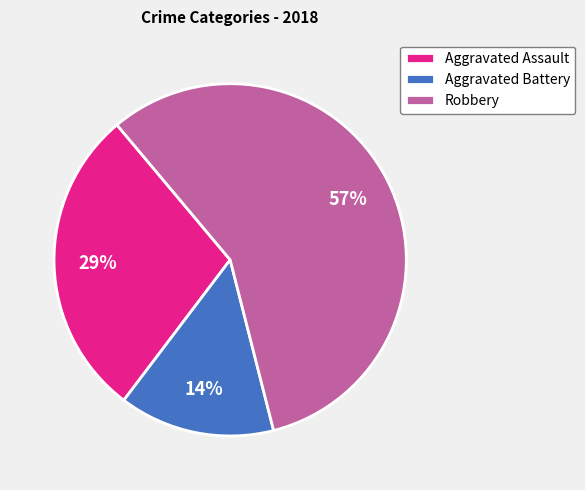

Is it true that Aggravated Assault is 38% of the pie?

False